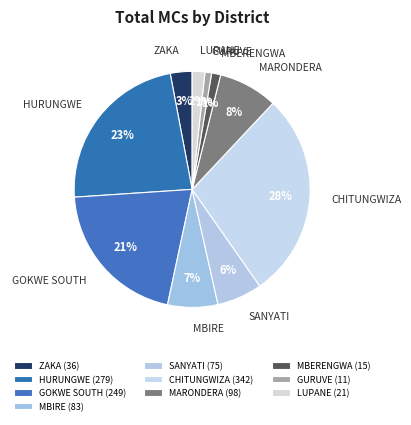

Between MBIRE and GURUVE, which is larger?

MBIRE